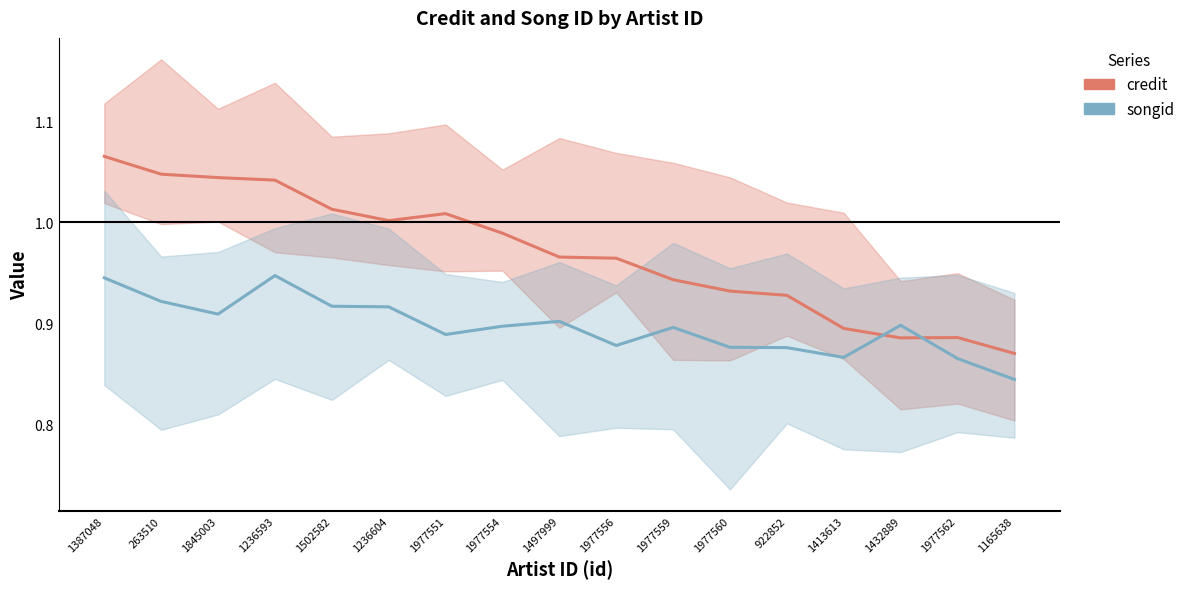

Which series has the largest total across all categories?

credit